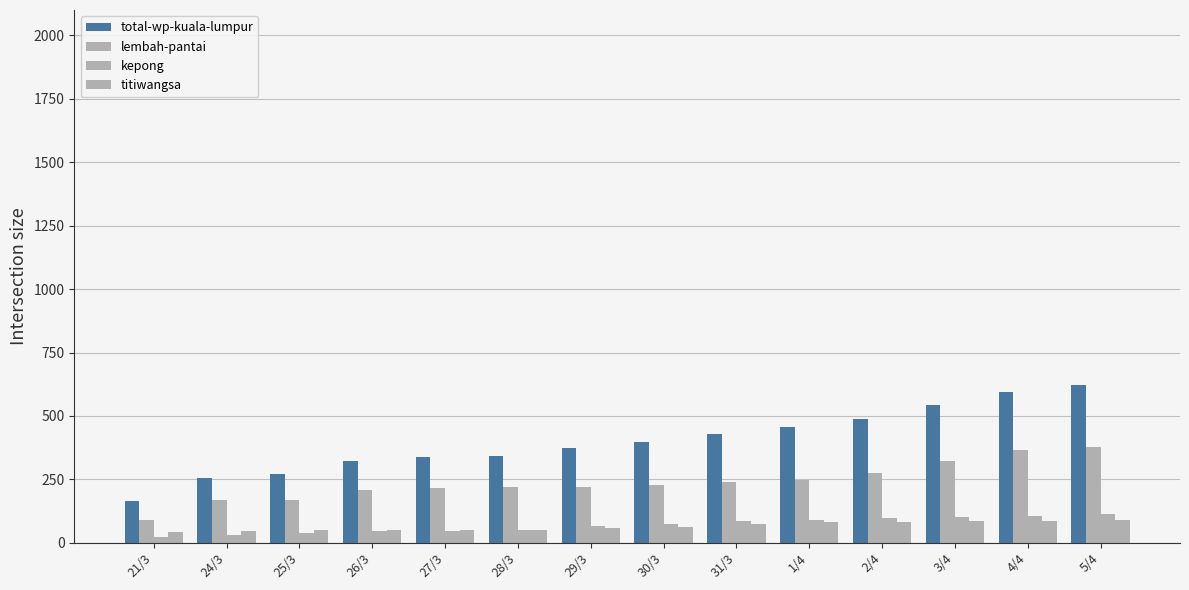

List the series in order of their peak value, highest first.

total-wp-kuala-lumpur, lembah-pantai, kepong, titiwangsa